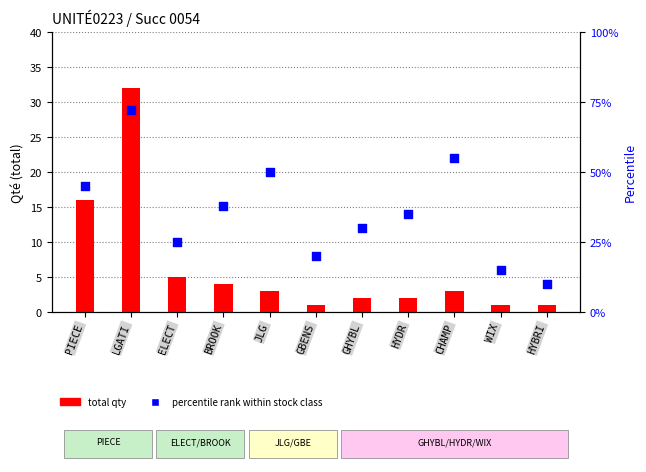

Which series contains the highest Y value?

percentile rank within stock class